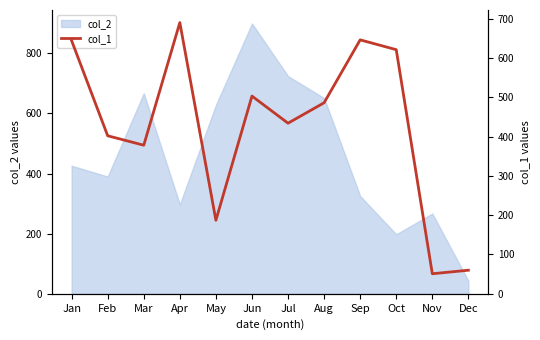

What is the maximum value for col_2?

899